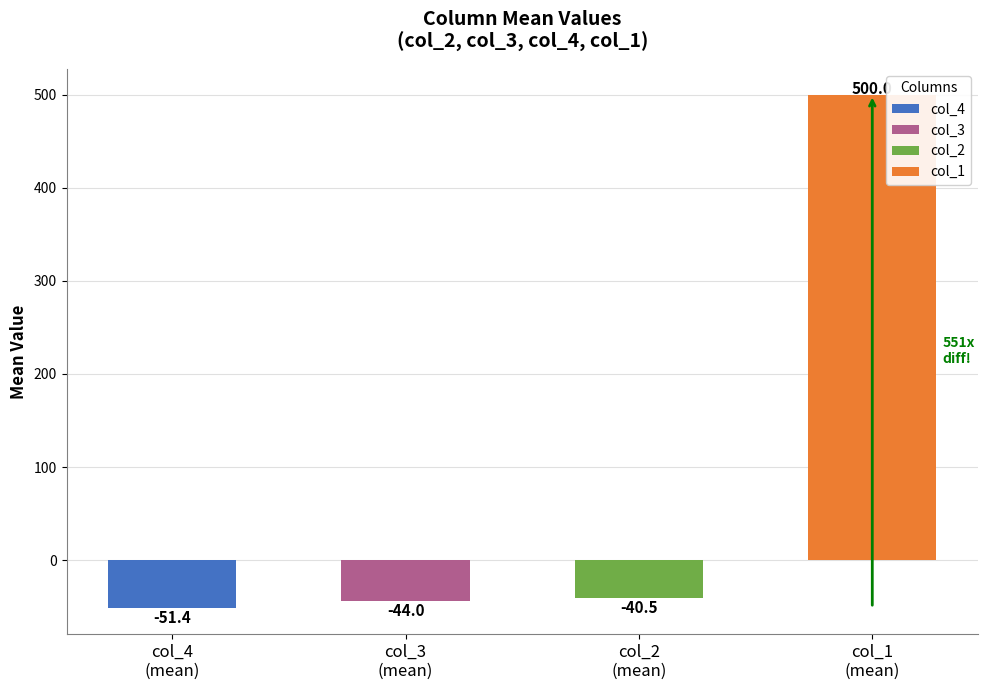

Does the chart contain any negative values?

Yes